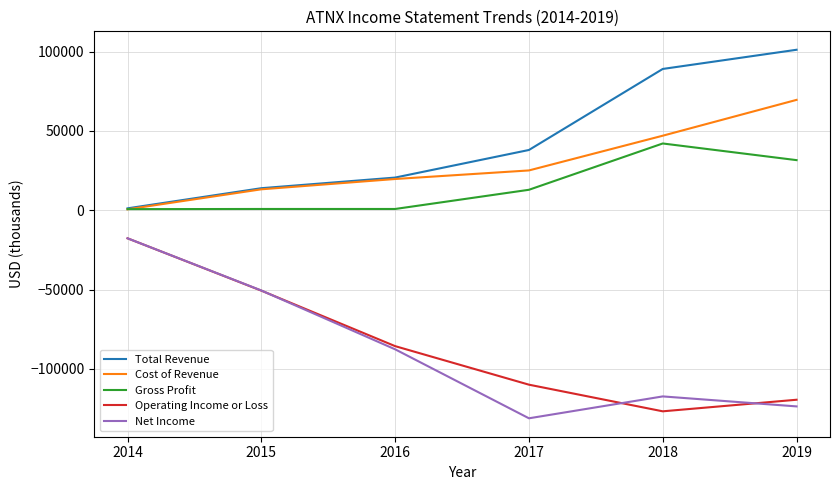

Is the value of Operating Income or Loss at 2017 greater than the value of Gross Profit at 2016?

No